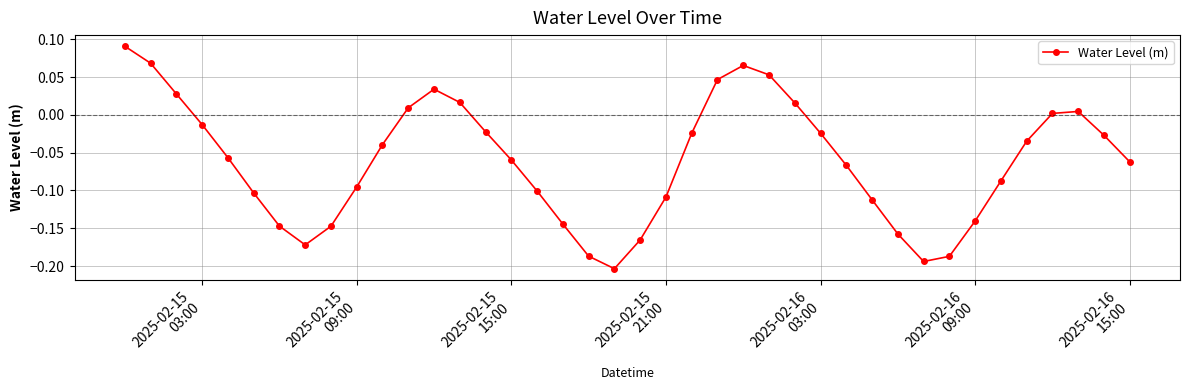

What is the sum of all values?

-2.4